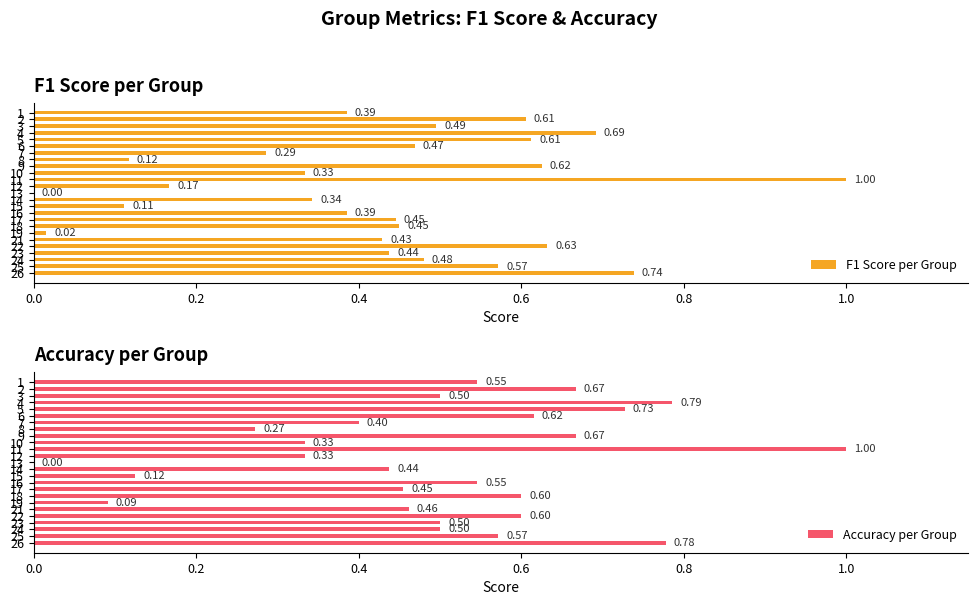

Where is Accuracy per Group nearest to the value 0?

13